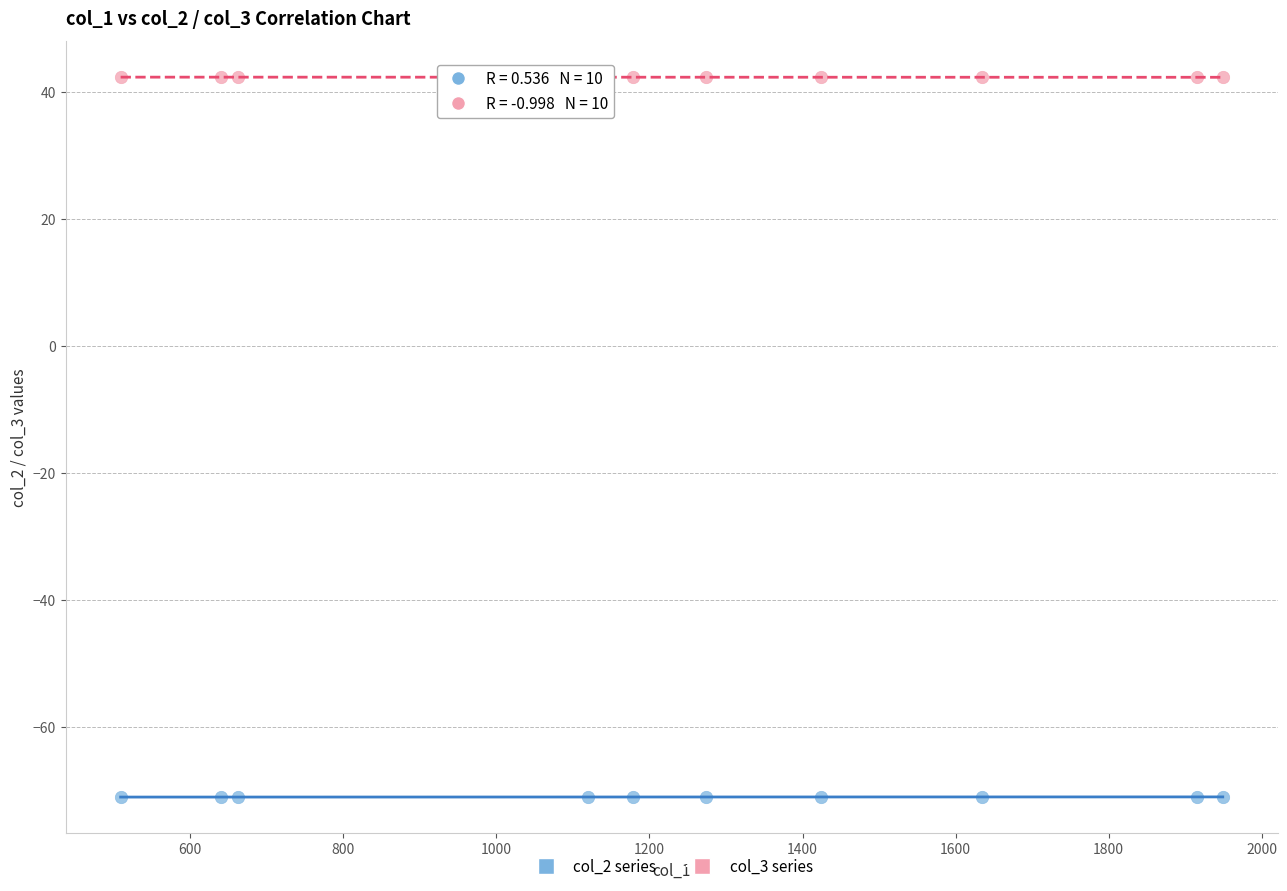

Which series reaches the maximum Y coordinate?

col_3 series